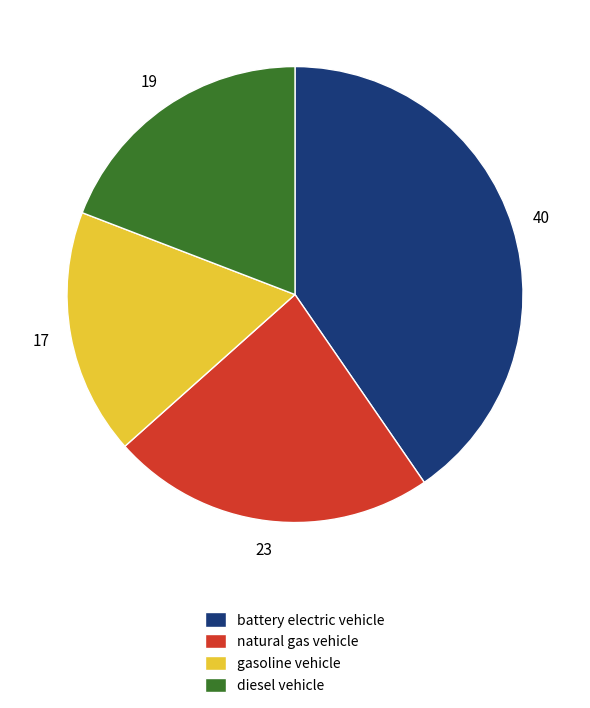

The battery electric vehicle slice represents 40% of the pie. True or false?

True